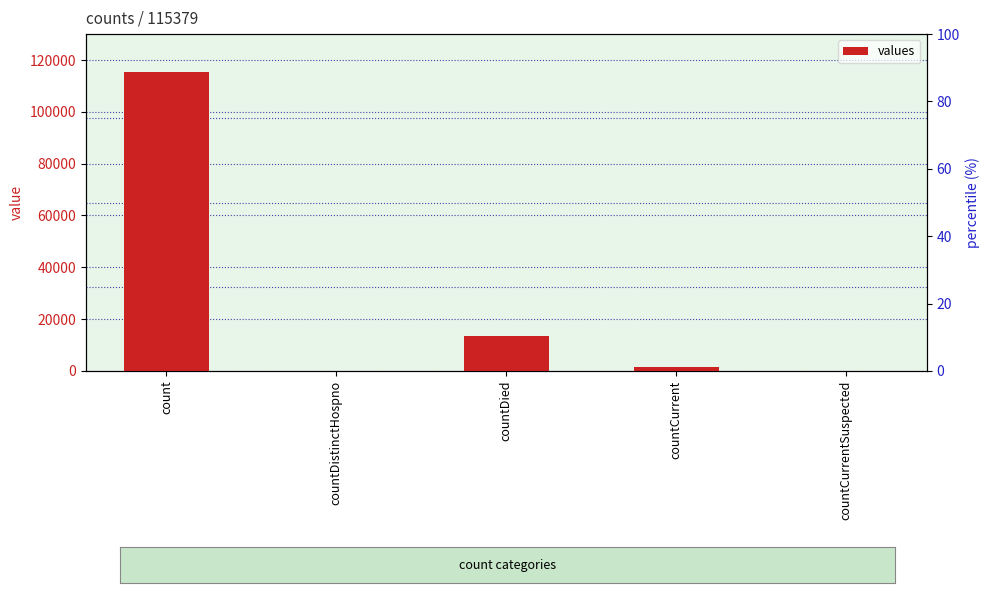

What is the label of the 4th bar from the right?

countDistinctHospno